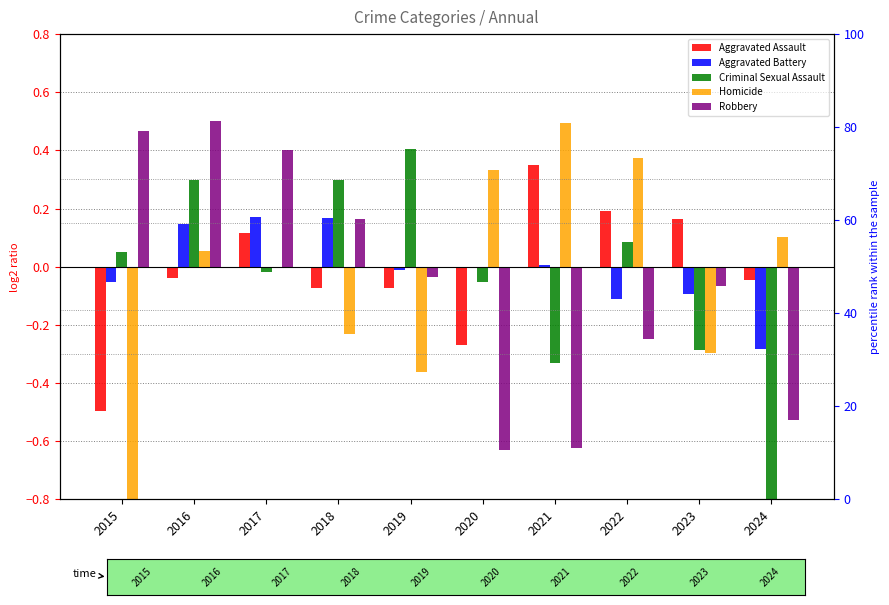

Which series has the largest total across all categories?

Aggravated Battery